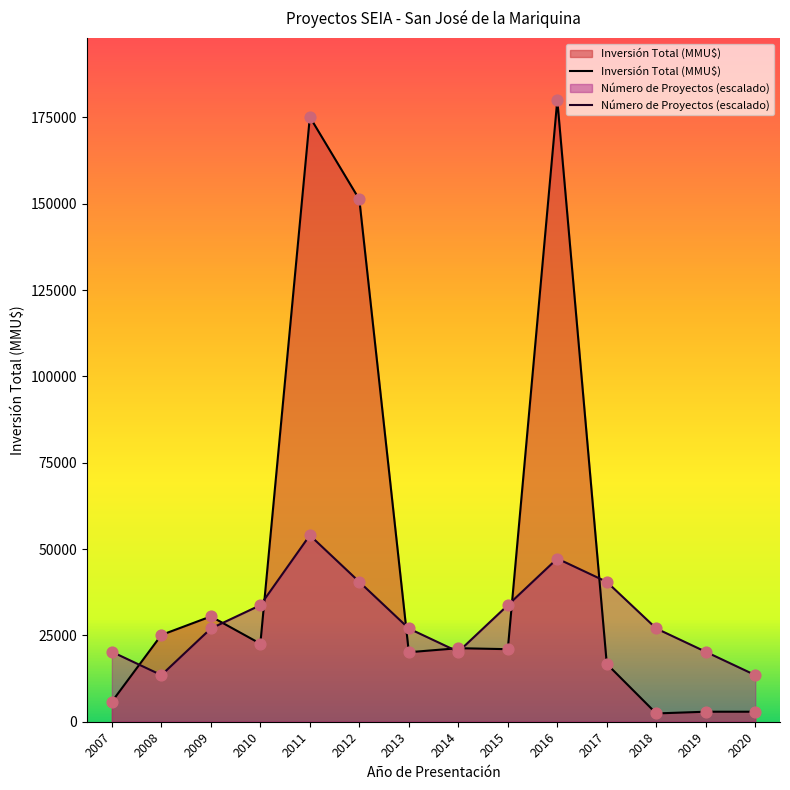

Which series has the largest total across all categories?

Inversión Total (MMU$)